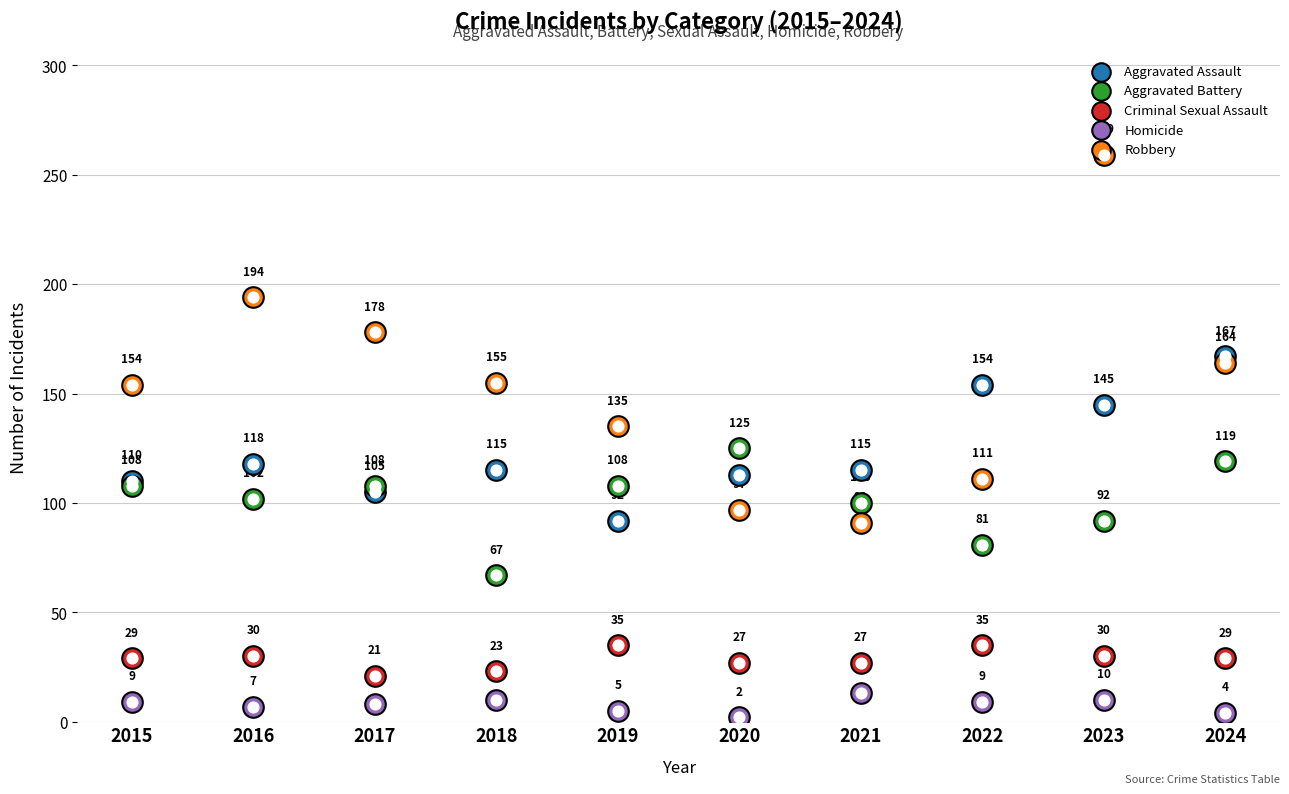

Which series contains the highest Y value?

Robbery